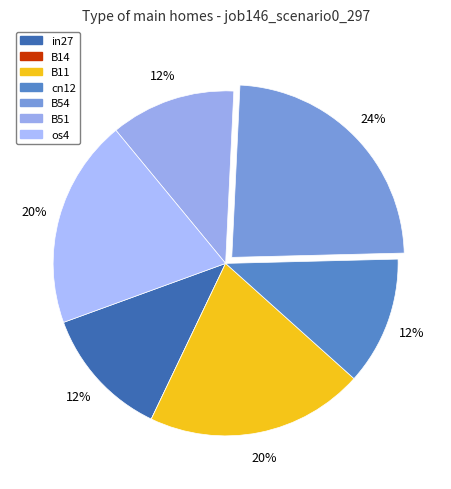

To the nearest percent, what percentage of the pie is in27?

12%